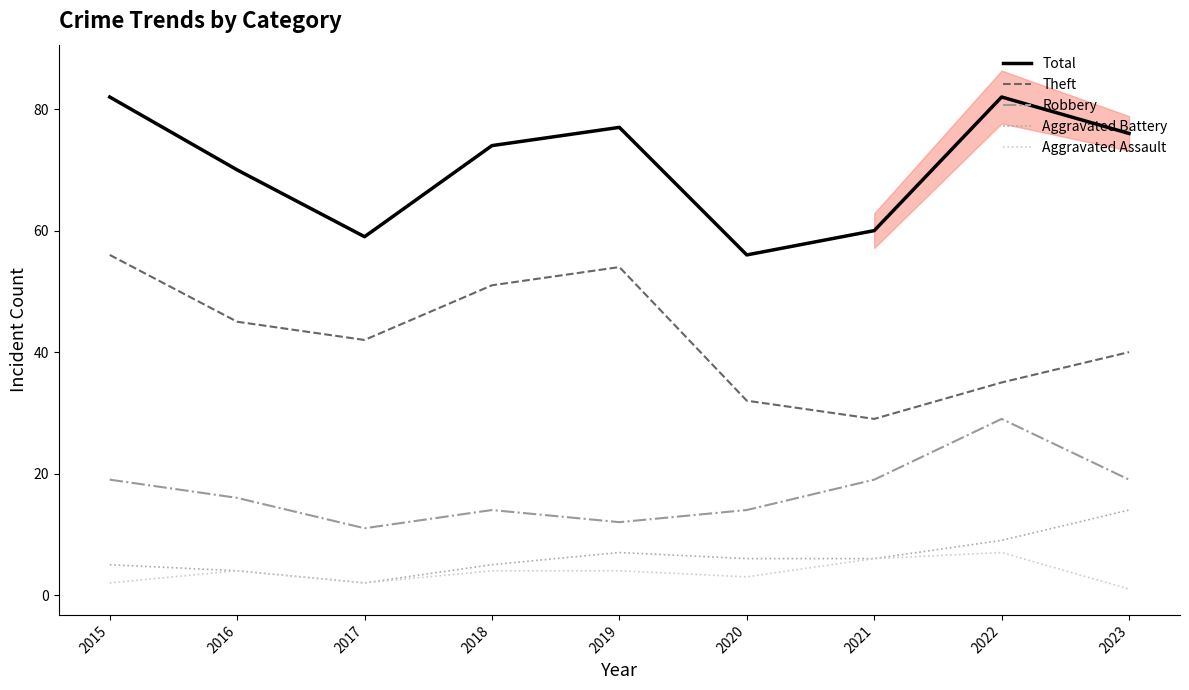

Rank the series by their maximum value, from highest to lowest.

Total, Theft, Robbery, Aggravated Battery, Aggravated Assault